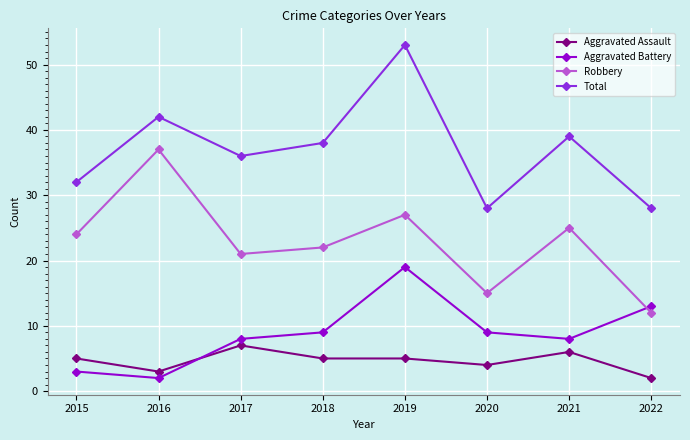

What is the greatest value displayed?

53